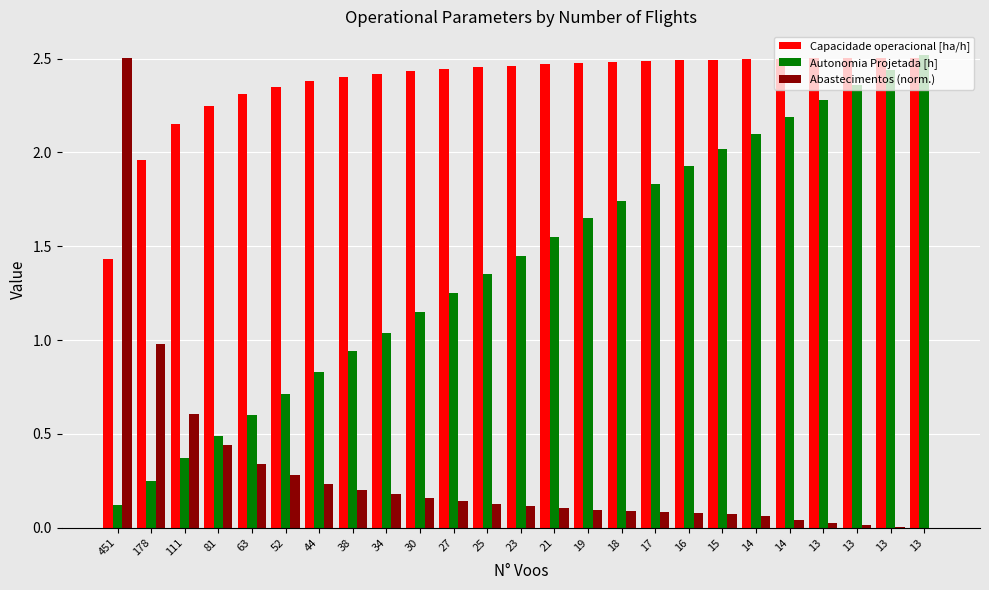

What are all the series names shown in the legend?

Capacidade operacional [ha/h], Autonomia Projetada [h], Abastecimentos (norm.)